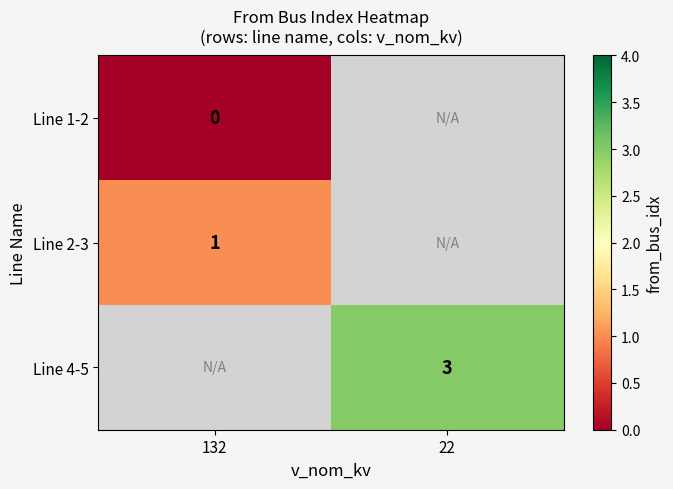

What is the minimum value shown in the chart?

-1